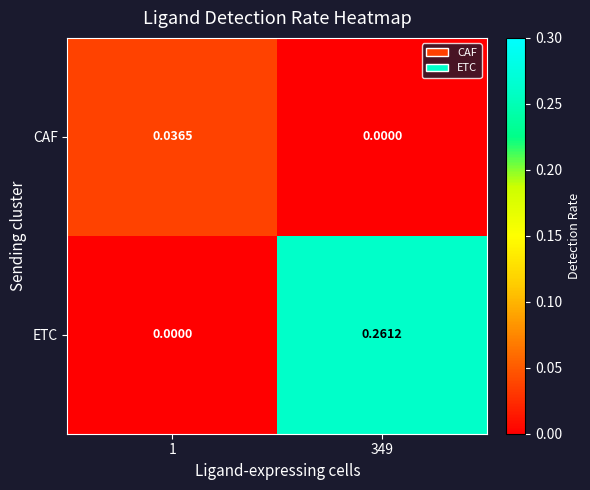

List the series in order of their peak value, highest first.

ETC, CAF